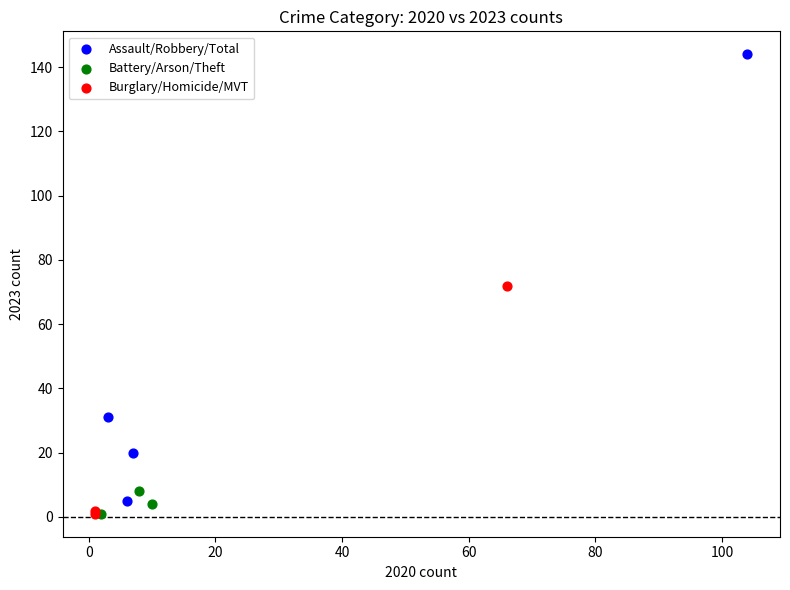

Which series has the largest Y range (max minus min)?

Assault/Robbery/Total